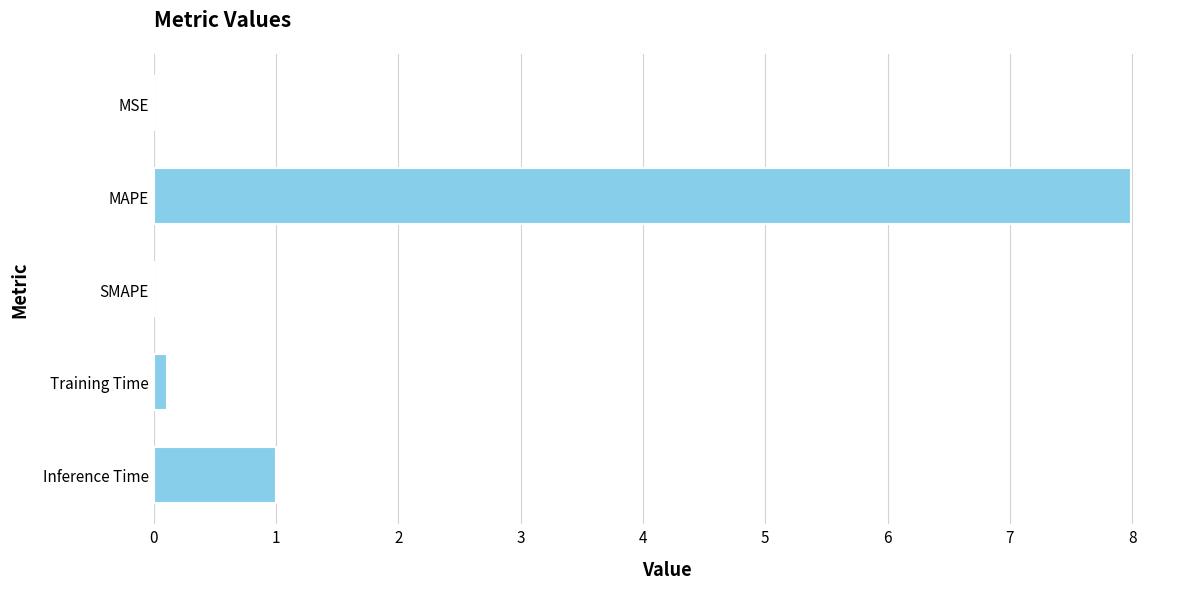

Where is the data nearest to the value 3?

Inference Time